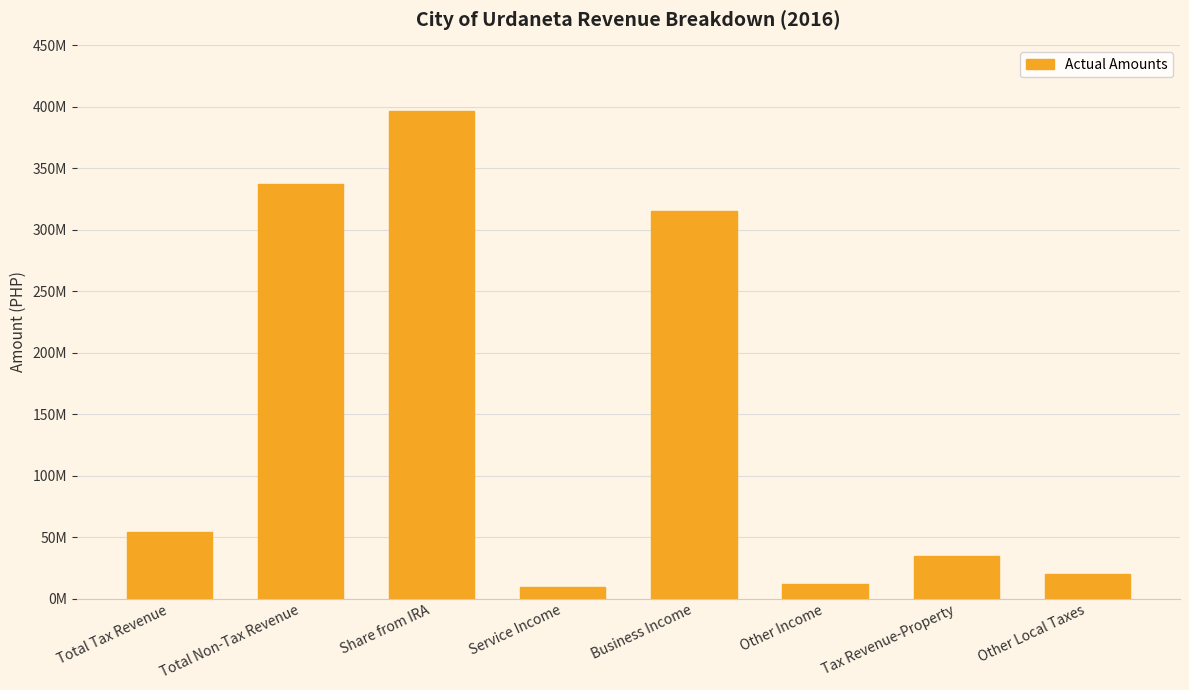

Are the bars horizontal?

No